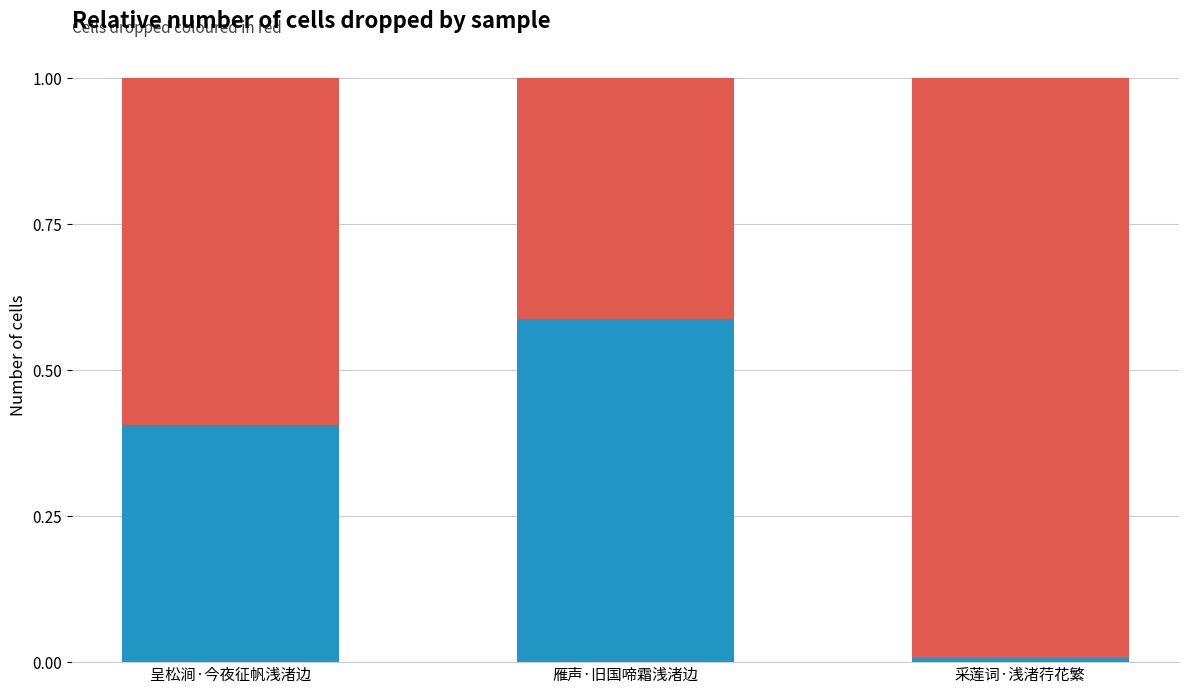

What is the total value across all series at 雁声·旧国啼霜浅渚边?

1.0